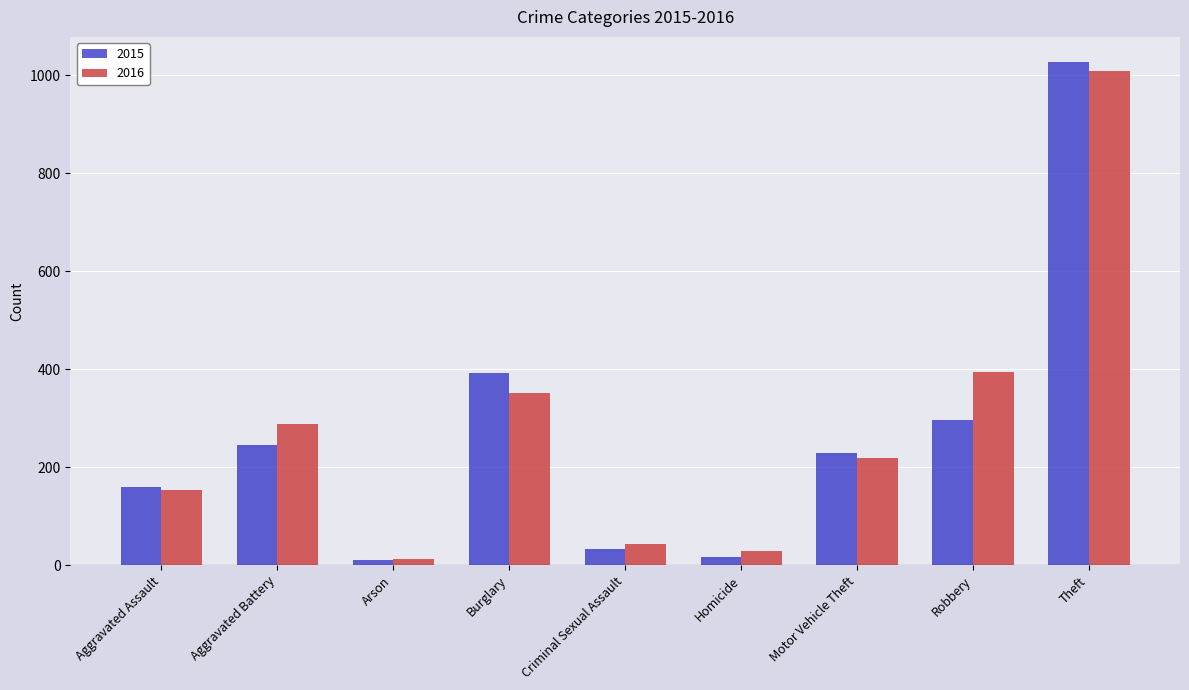

What is the total value across all series at Homicide?

46